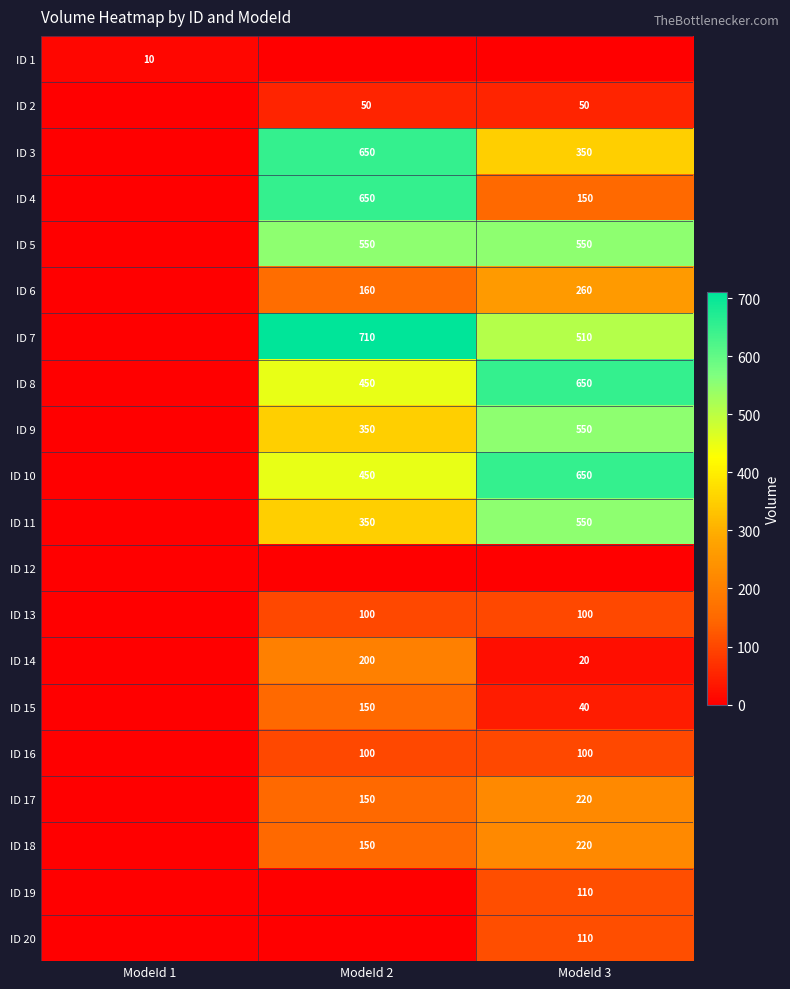

The value of ID 4 at ModeId 2 is 961. True or false?

False